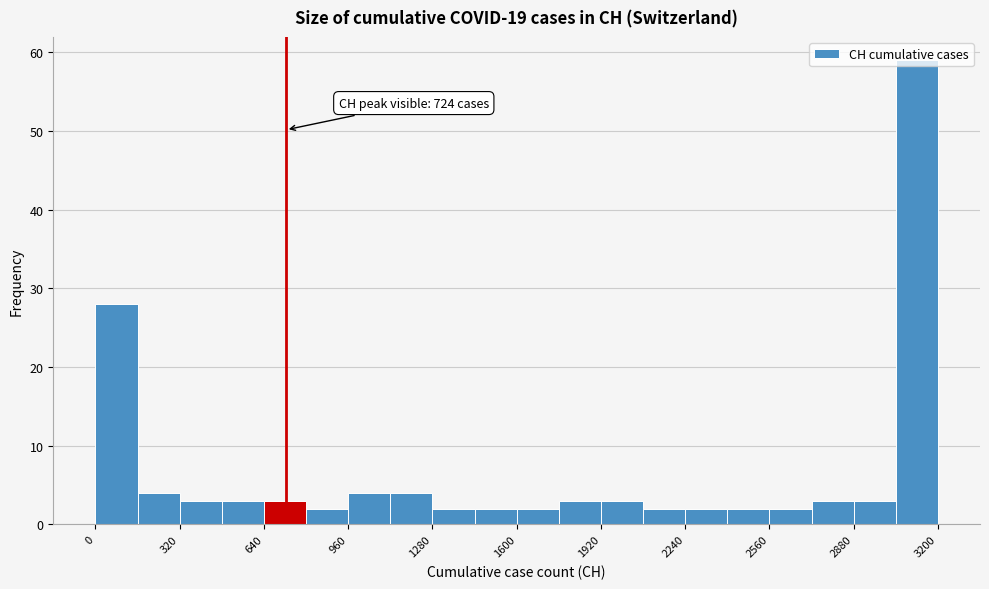

Around what value on the x-axis is the tallest bar? Give the approximate position of its centre, as read against the axis.

3100